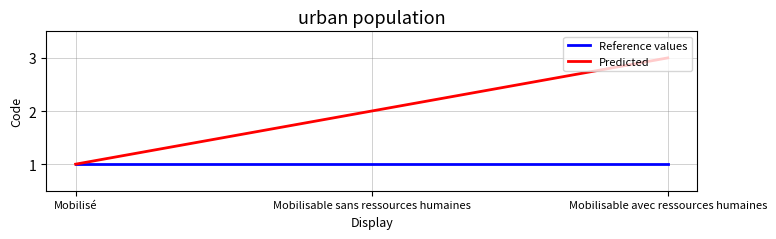

What position from the right is Mobilisable sans ressources humaines?

2